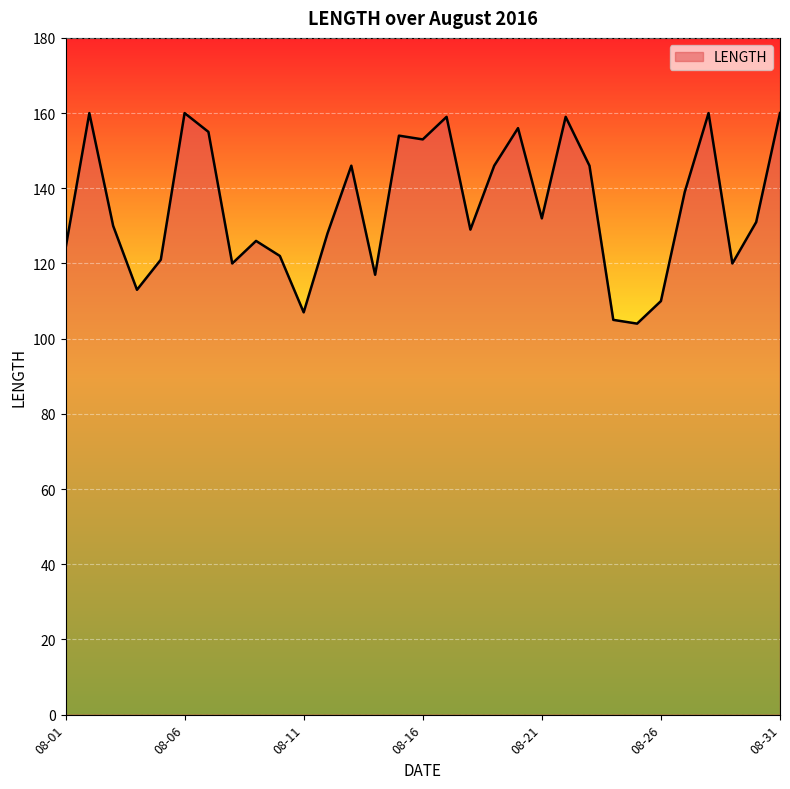

What is the maximum value shown in the chart?

160